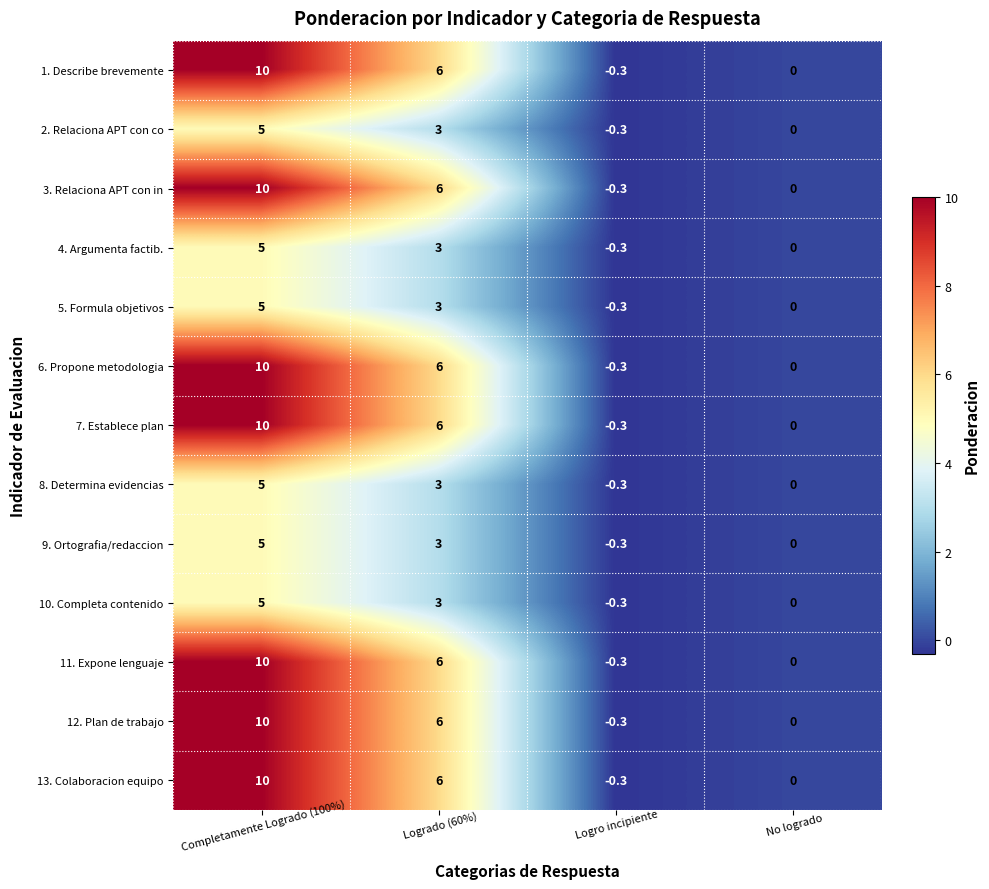

Where does the 4. Argumenta factib. series first go above 3?

Completamente Logrado (100%)